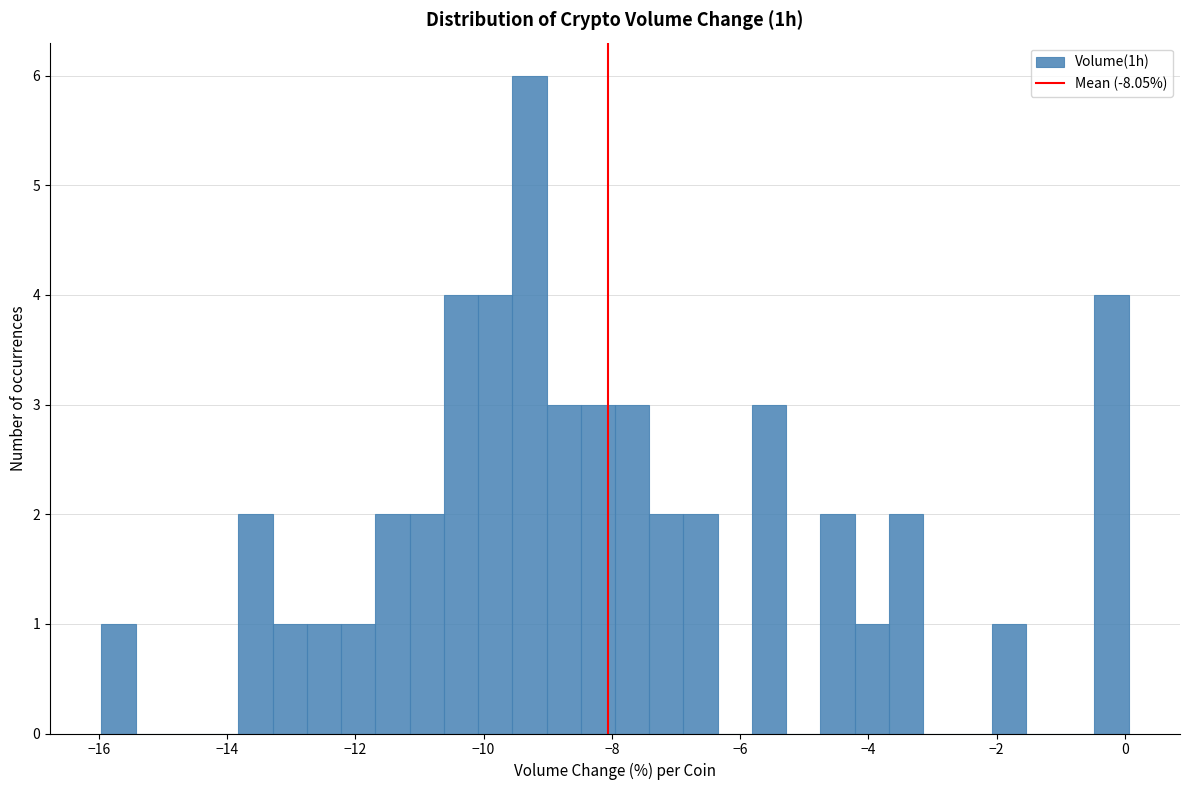

Around what value on the x-axis is the tallest bar? Give the approximate position of its centre, as read against the axis.

-9.2